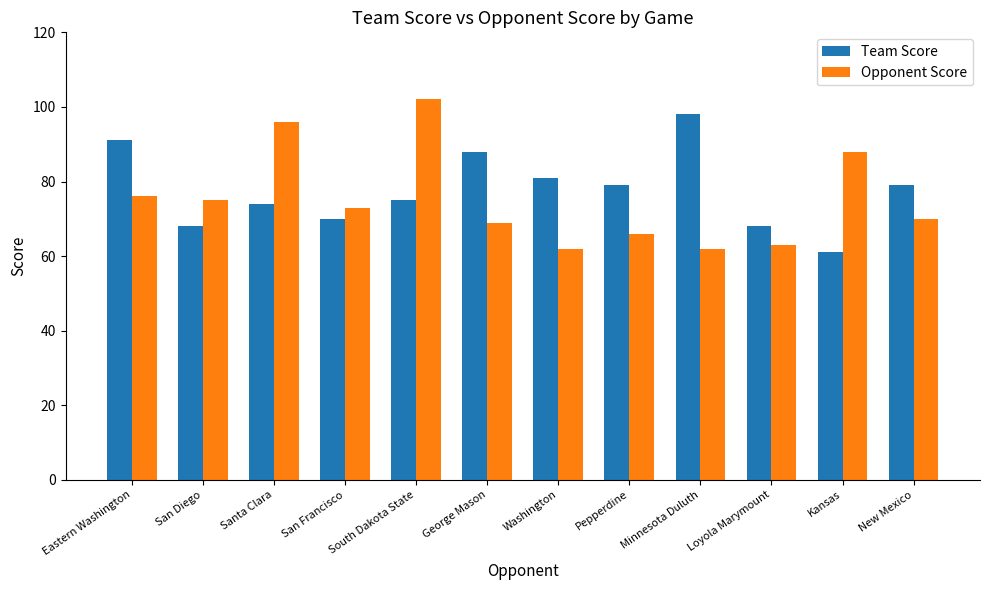

At which category does the chart reach its peak across all series?

South Dakota State